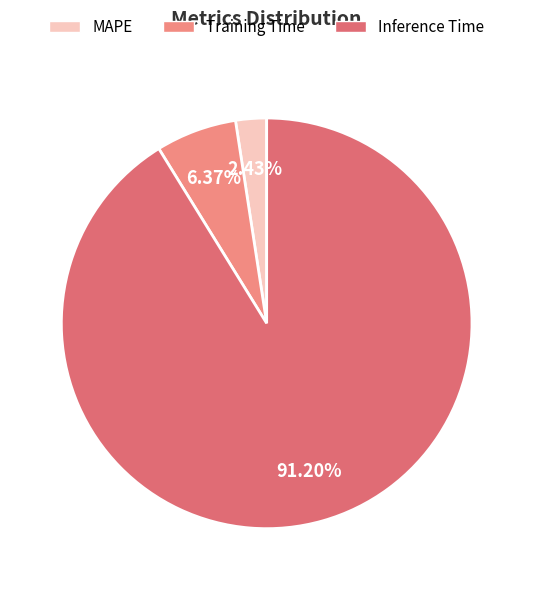

Which slice is the largest?

Inference Time